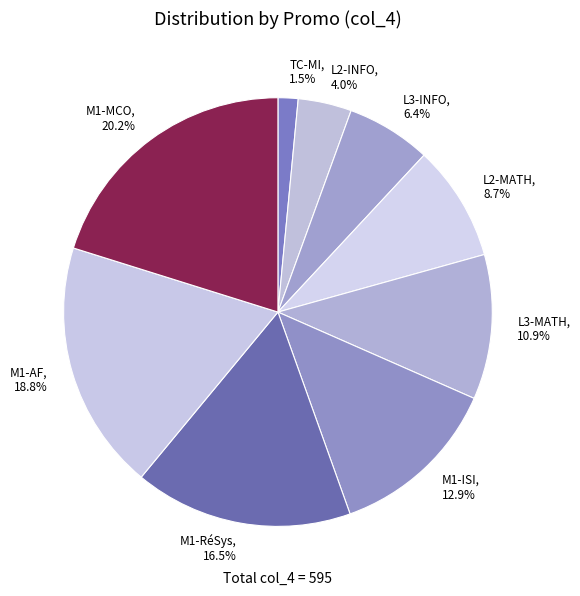

What portion of the pie excludes L2-INFO?

96.0%